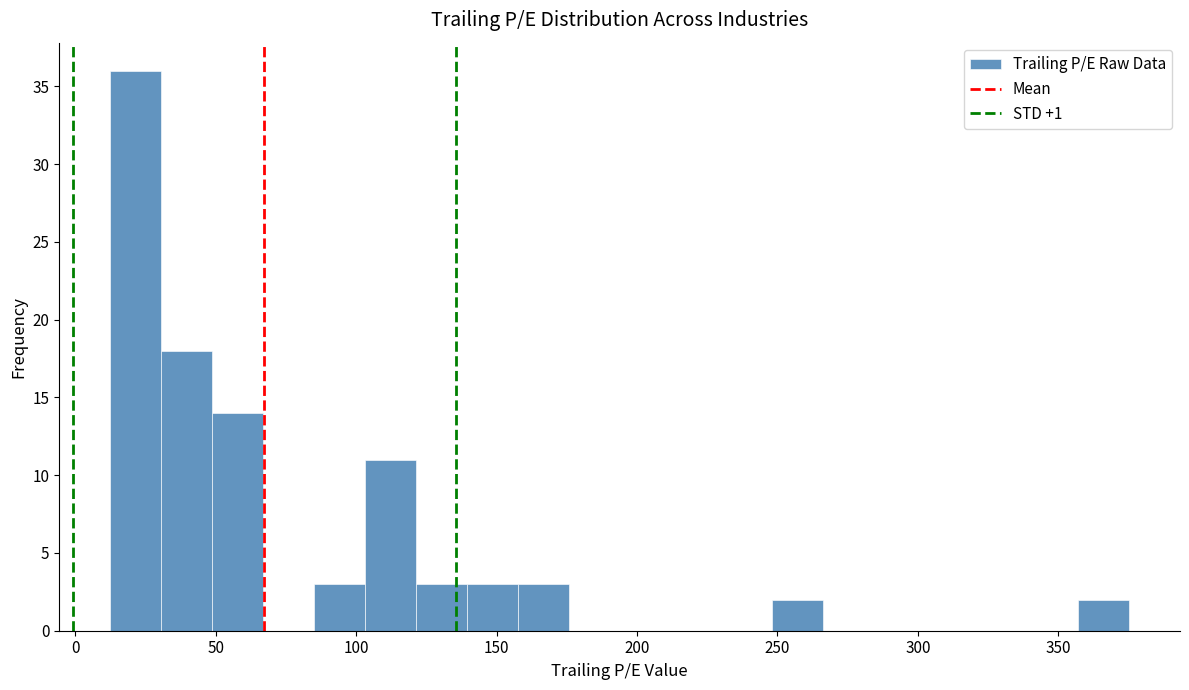

Around what value on the x-axis is the tallest bar? Give the approximate position of its centre, as read against the axis.

20